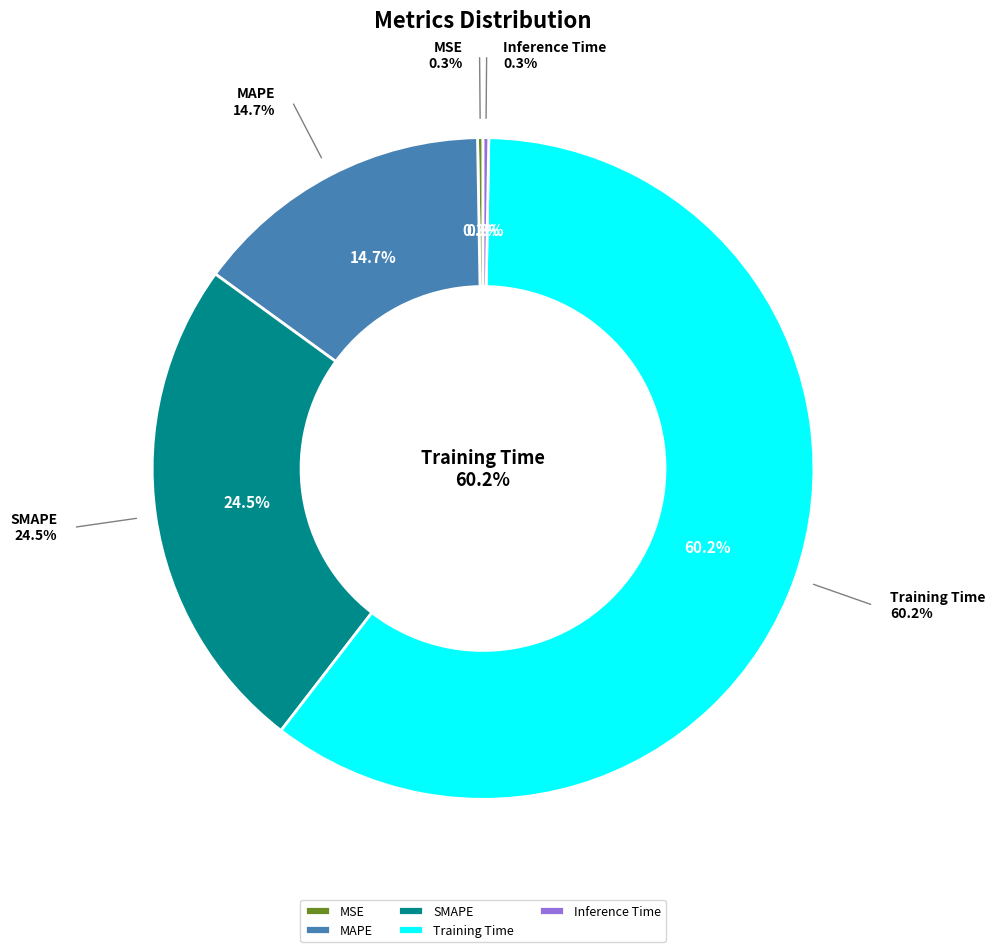

True or false: SMAPE accounts for 18% of the total.

False